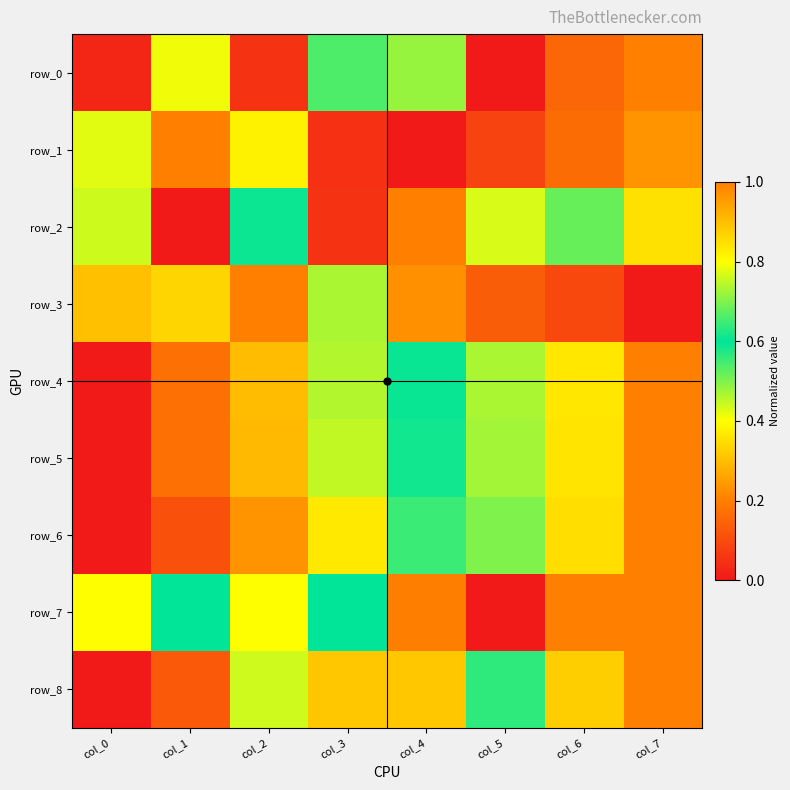

Reading left to right, extract all data points from this chart.

row_0: col_0=0.0	col_1=0.4	col_2=0.1	col_3=0.5	col_4=0.7	col_5=0.0	col_6=0.2	col_7=1.0
row_1: col_0=0.8	col_1=1.0	col_2=0.8	col_3=0.0	col_4=0.0	col_5=0.1	col_6=0.2	col_7=0.2
row_2: col_0=0.8	col_1=0.0	col_2=0.6	col_3=0.1	col_4=1.0	col_5=0.4	col_6=0.5	col_7=0.4
row_3: col_0=0.9	col_1=0.9	col_2=1.0	col_3=0.7	col_4=0.2	col_5=0.1	col_6=0.1	col_7=0.0
row_4: col_0=0.0	col_1=0.2	col_2=0.3	col_3=0.5	col_4=0.6	col_5=0.7	col_6=0.8	col_7=1.0
row_5: col_0=0.0	col_1=0.2	col_2=0.3	col_3=0.4	col_4=0.6	col_5=0.7	col_6=0.8	col_7=1.0
row_6: col_0=0.0	col_1=0.1	col_2=0.2	col_3=0.4	col_4=0.6	col_5=0.7	col_6=0.9	col_7=1.0
row_7: col_0=0.8	col_1=0.6	col_2=0.8	col_3=0.6	col_4=0.2	col_5=0.0	col_6=1.0	col_7=1.0
row_8: col_0=0.0	col_1=0.1	col_2=0.4	col_3=0.3	col_4=0.3	col_5=0.6	col_6=0.9	col_7=1.0